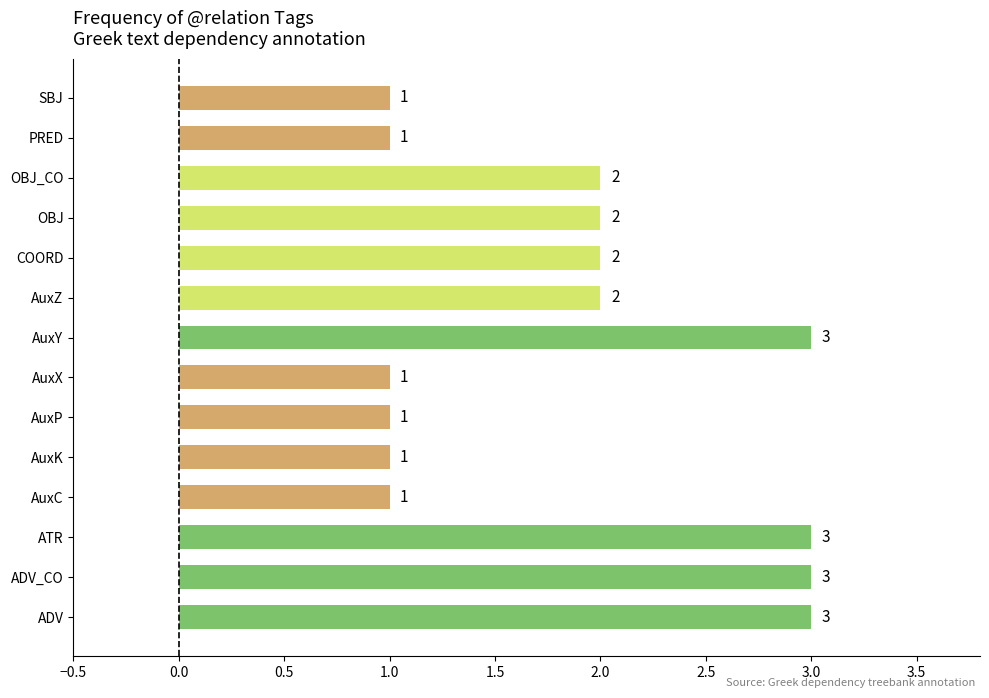

What is the sum of all values?

26